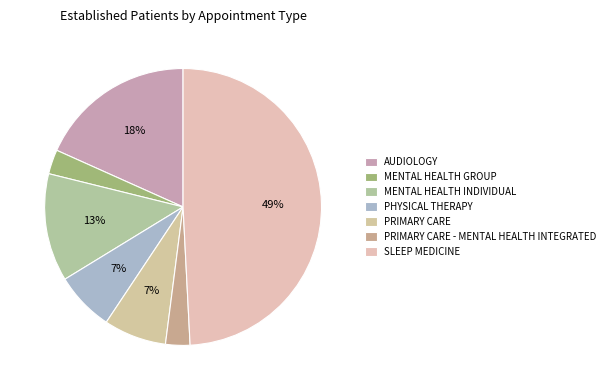

Rank the categories by value from lowest to highest.

MENTAL HEALTH GROUP, PRIMARY CARE - MENTAL HEALTH INTEGRATED, PHYSICAL THERAPY, PRIMARY CARE, MENTAL HEALTH INDIVIDUAL, AUDIOLOGY, SLEEP MEDICINE